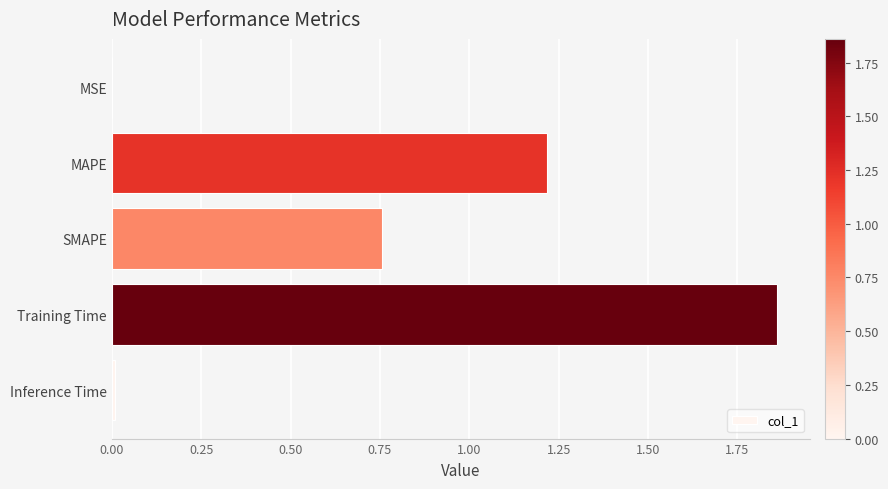

What is the sum of all values?

3.8